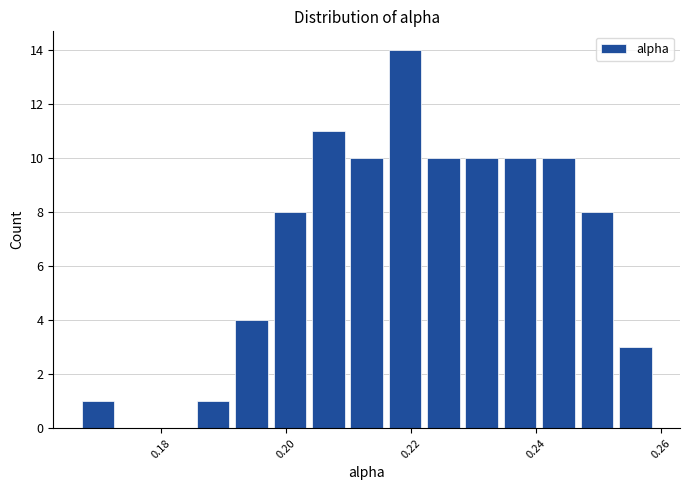

Read against the x-axis, roughly where is the centre of the tallest bar?

0.220